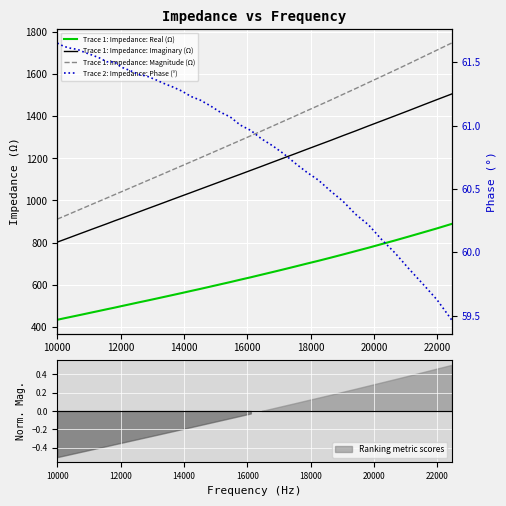

How many lines are shown in the chart?

4